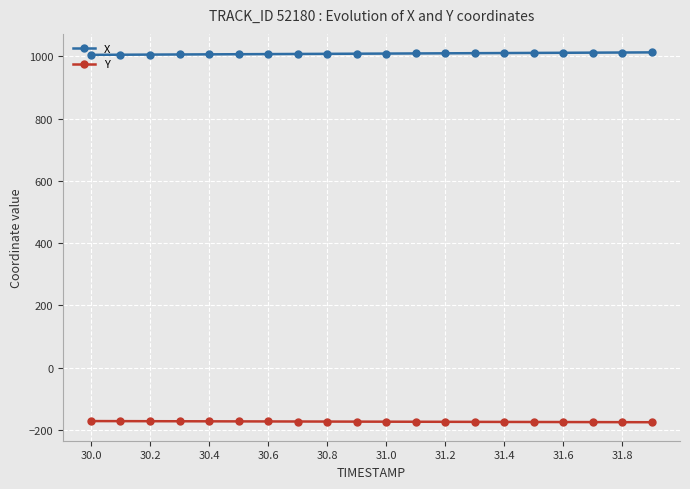

Count the number of categories in the chart.

20